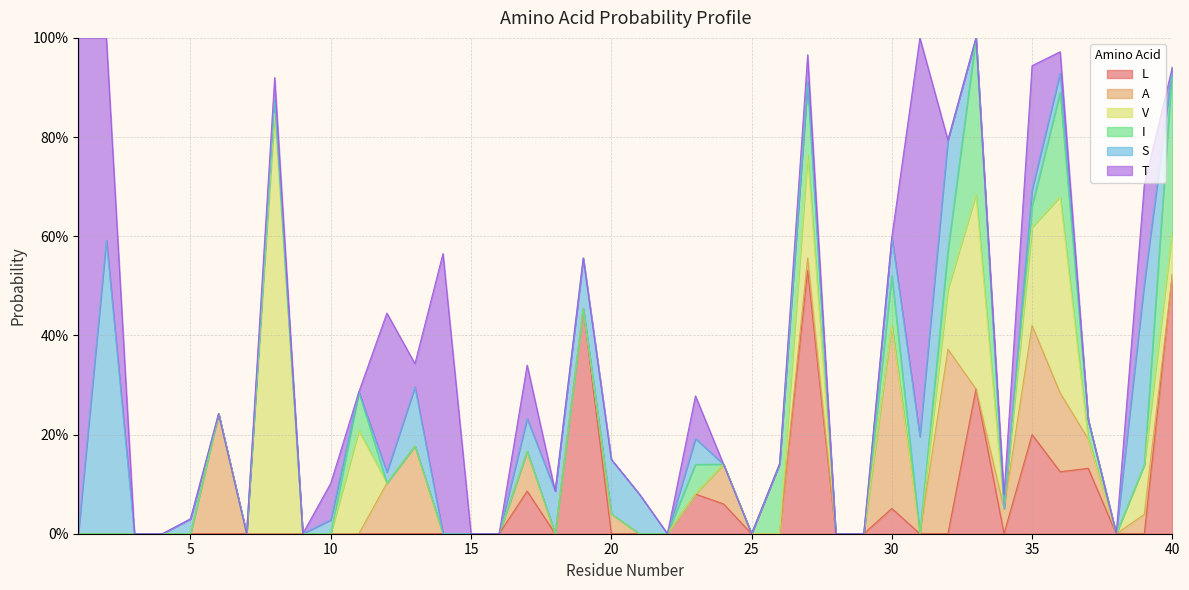

What is the difference between the maximum and second lowest values in the S series?

0.6